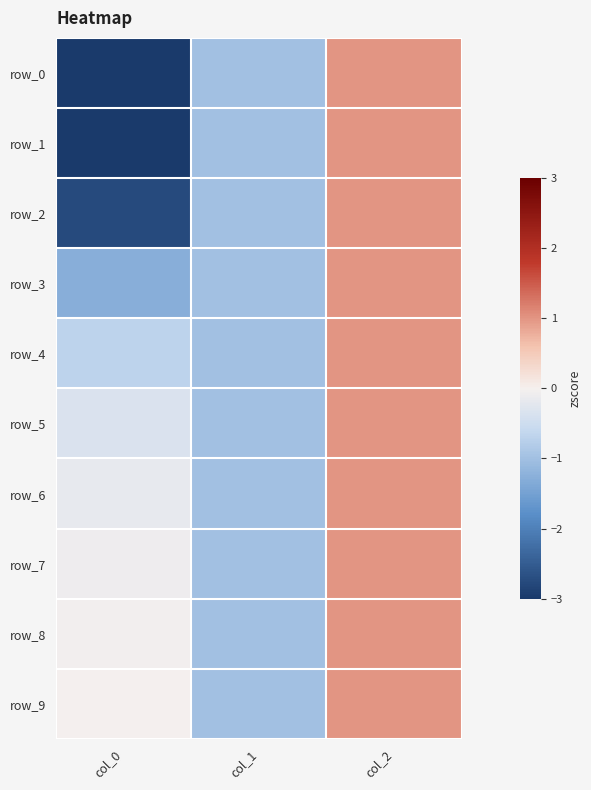

How many values in row_4 are below zero?

2